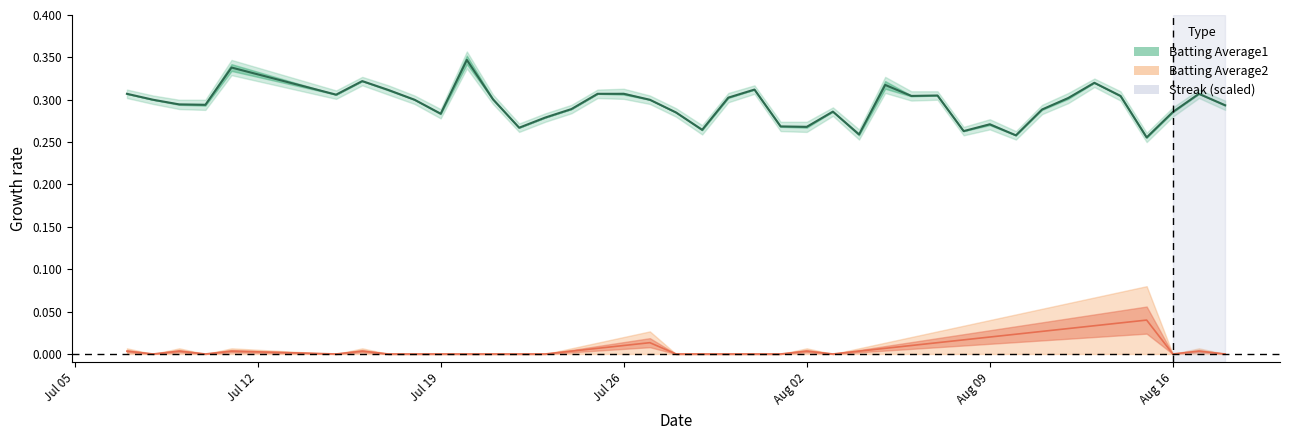

What position from the right is 2010-08-04?

15